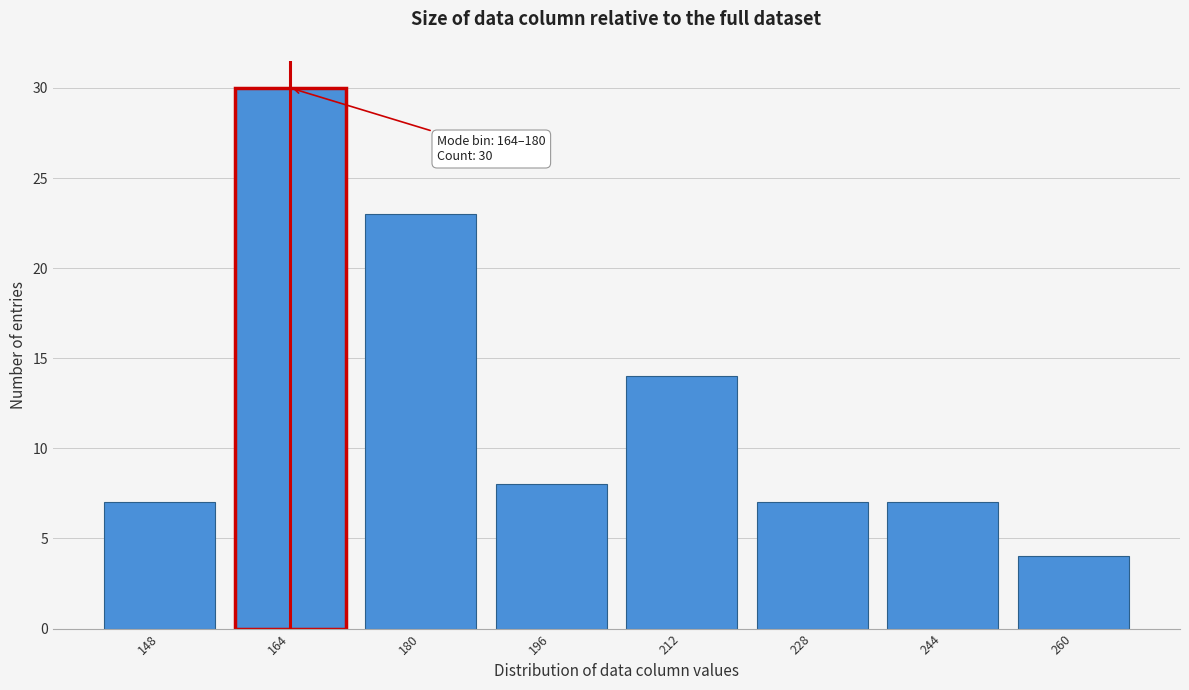

Reading left to right, what are all the values shown in this chart?

148=7	164=30	180=23	196=8	212=14	228=7	244=7	260=4